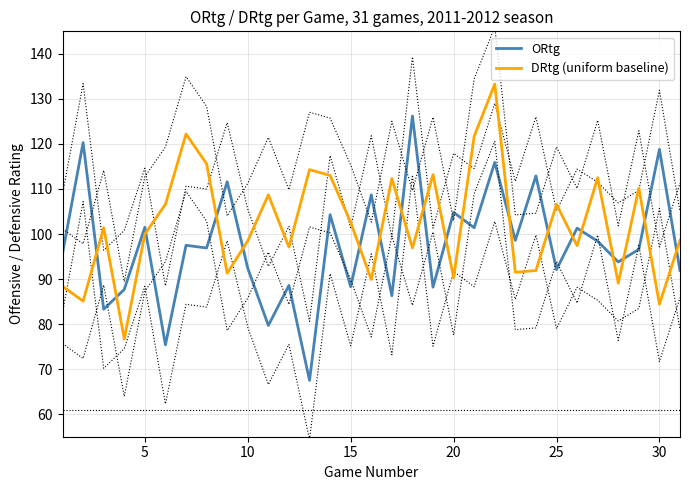

True or false: DRtg (uniform baseline) has a value of 111.4 at 15.

False